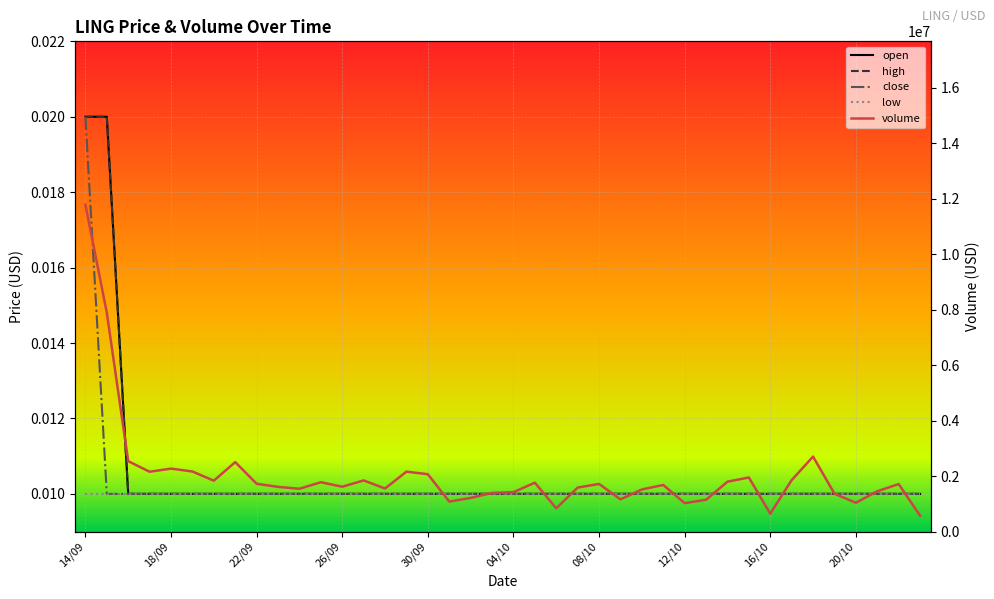

True or false: close has more than 0 points higher than both neighbors.

False